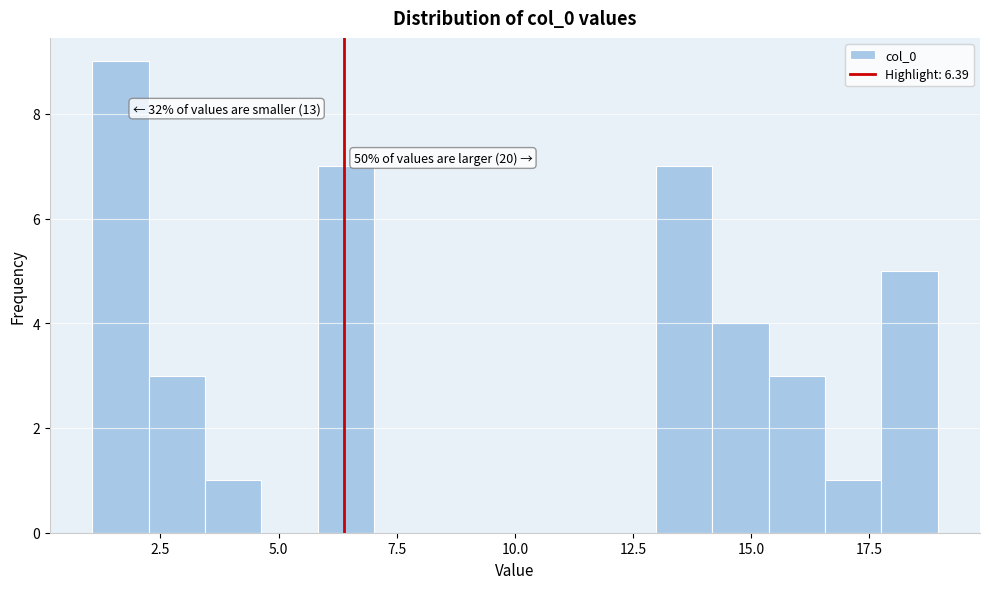

Around what value on the x-axis is the tallest bar? Give the approximate position of its centre, as read against the axis.

1.5